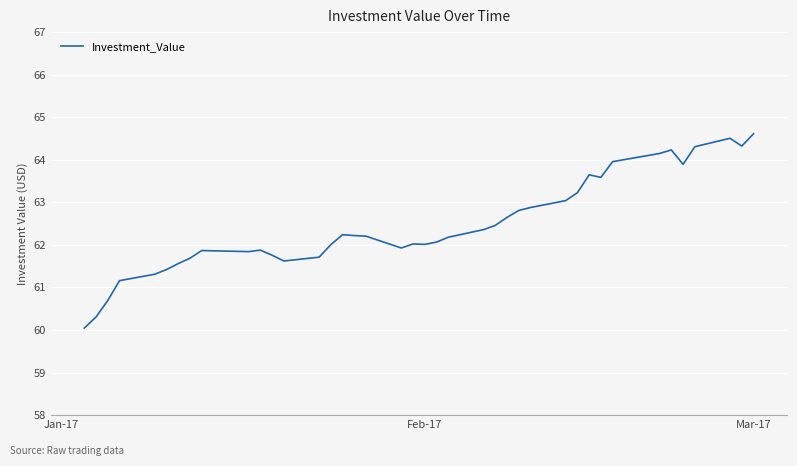

What is the minimum value shown in the chart?

60.0